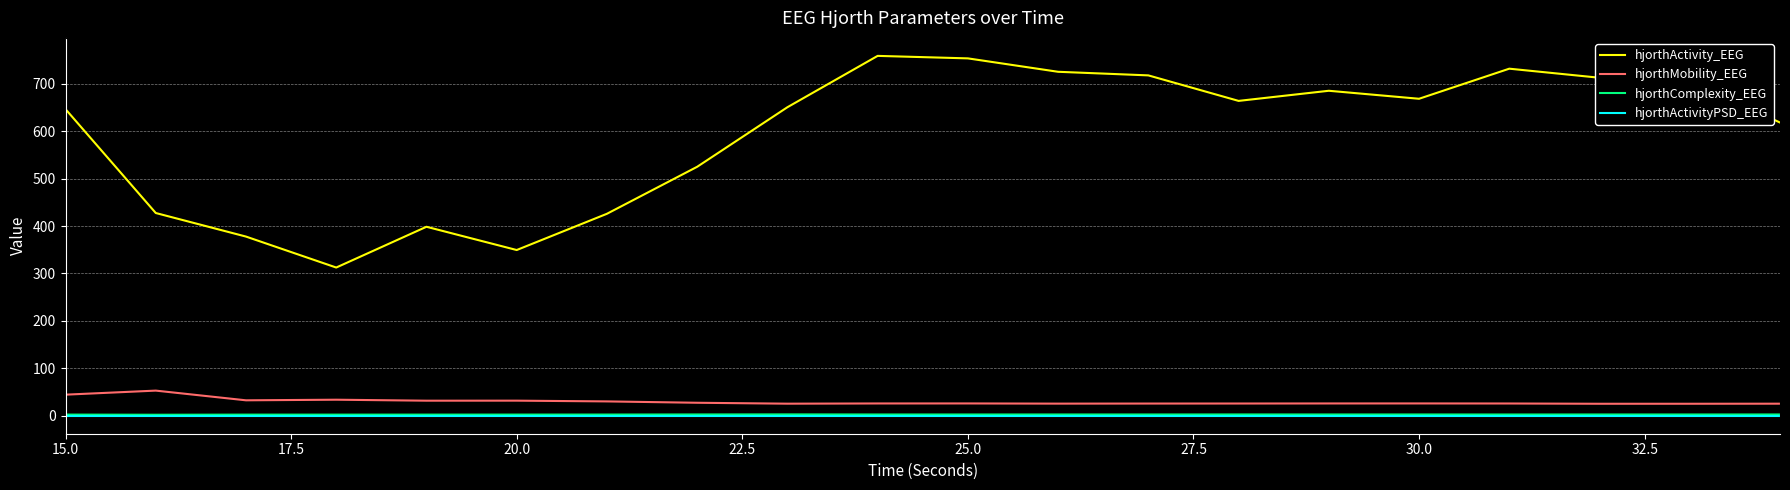

What is the average value of the hjorthComplexity_EEG series?

2.5